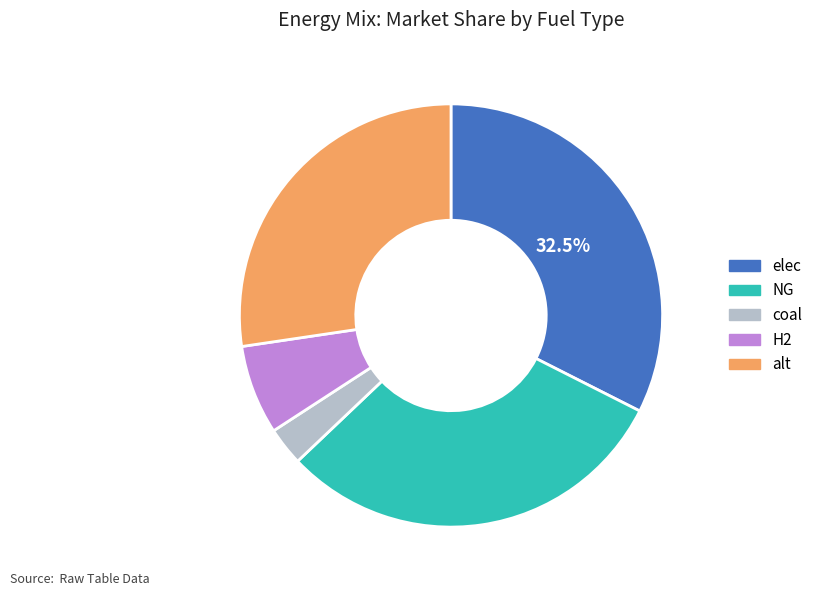

Is it true that alt is 27% of the pie?

True